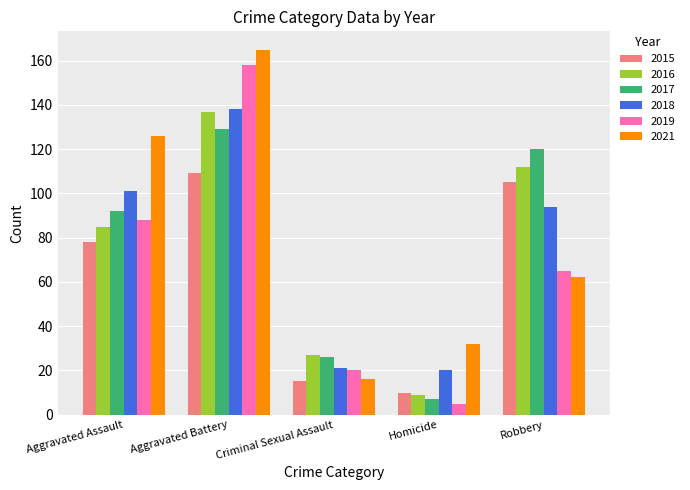

Rank the categories by 2016 value from lowest to highest.

Homicide, Criminal Sexual Assault, Aggravated Assault, Robbery, Aggravated Battery